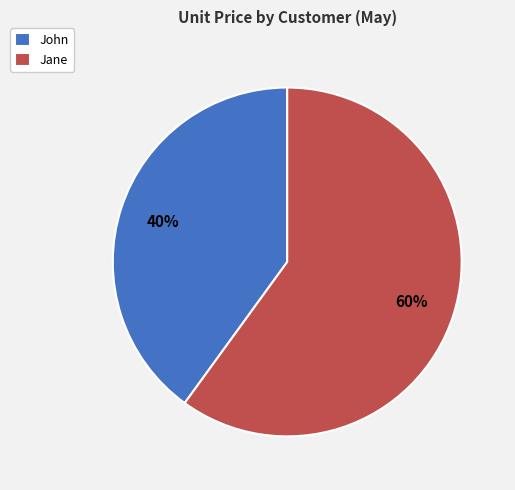

Which category has the smallest portion of the pie?

John